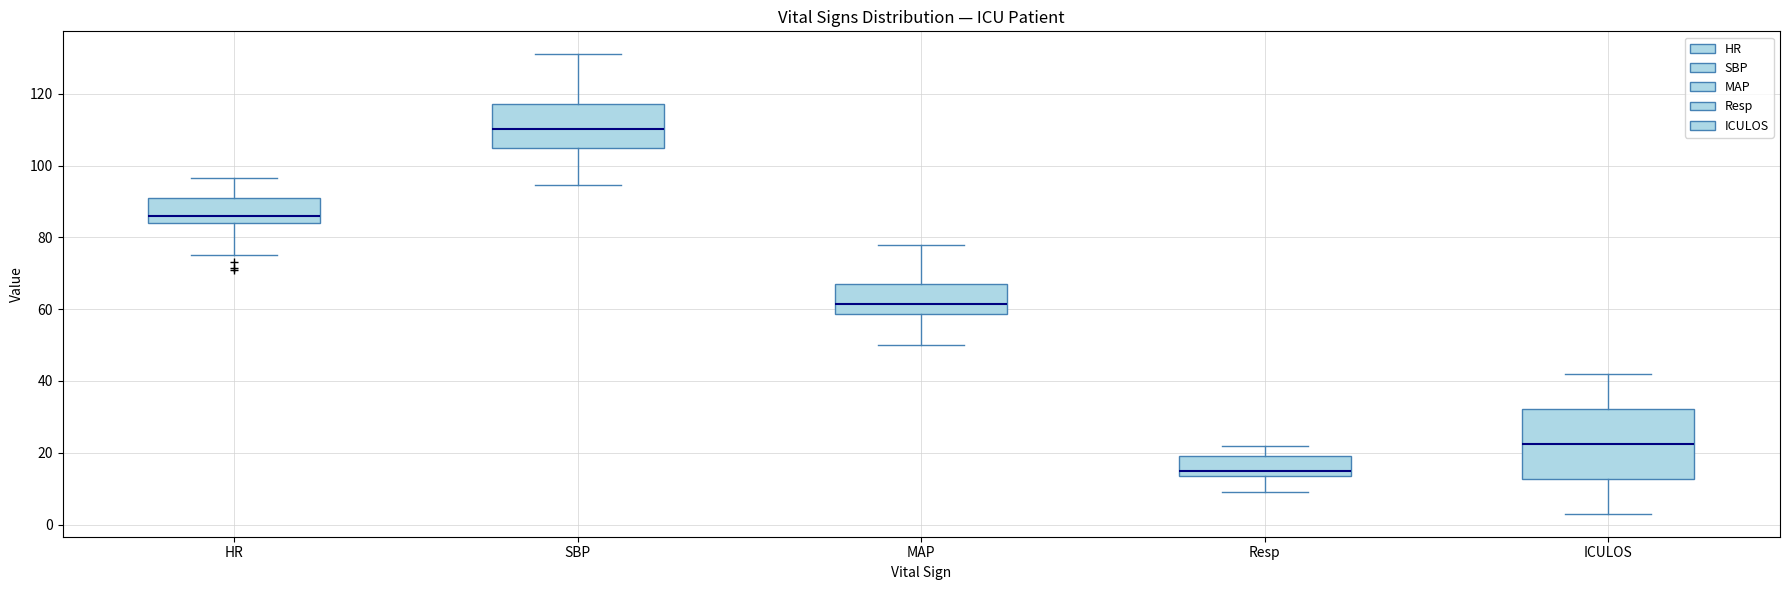

Comparing the boxes themselves (not the whiskers), which one is the tallest?

ICULOS